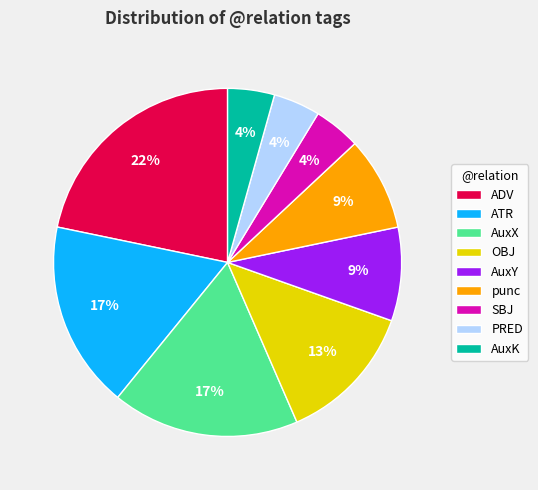

What is the largest slice in the pie chart?

ADV